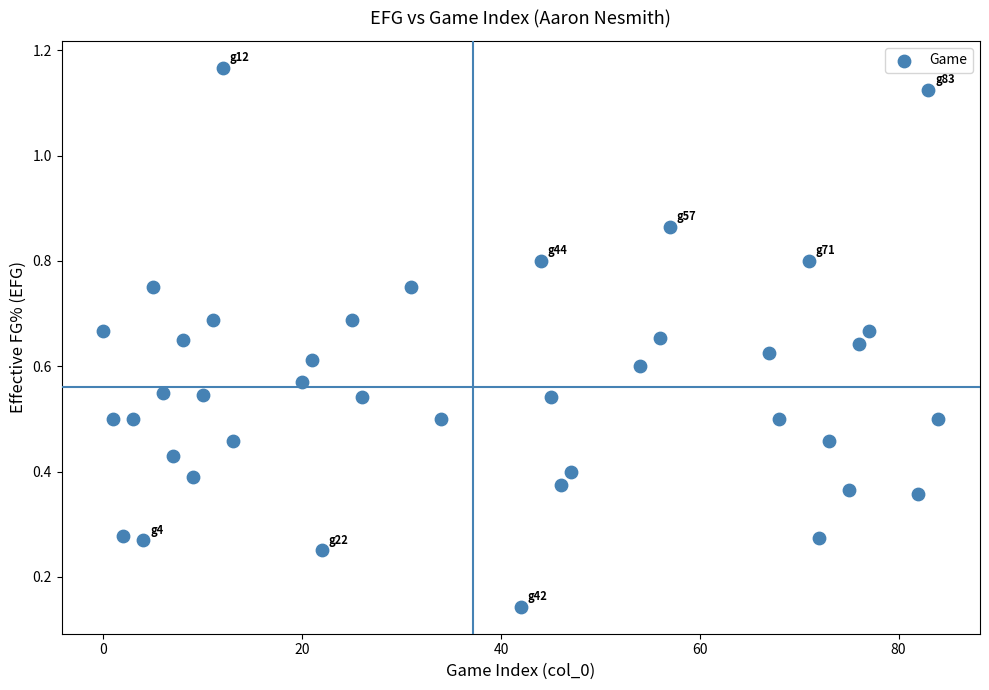

What is the range of X values (max minus min)?

84.0